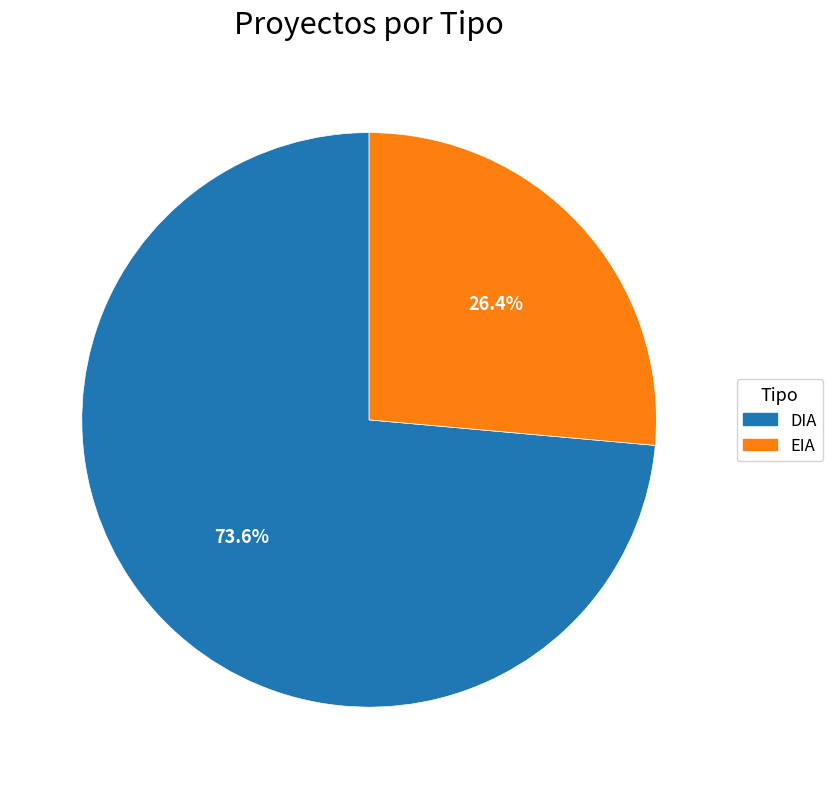

The EIA slice represents 13% of the pie. True or false?

False